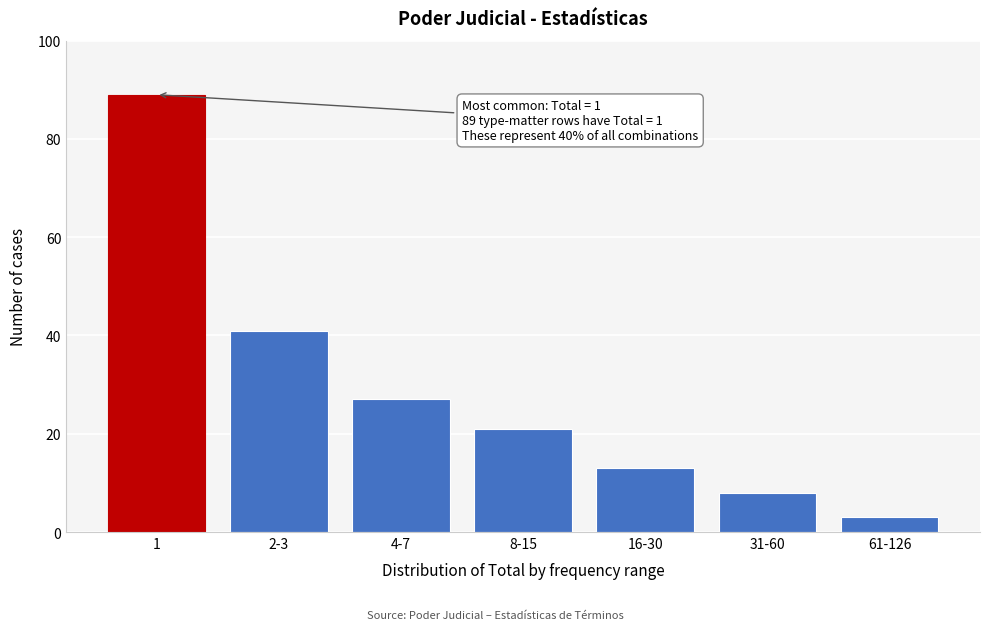

Reading left to right, what are all the values shown in this chart?

89	41	27	21	13	8	3